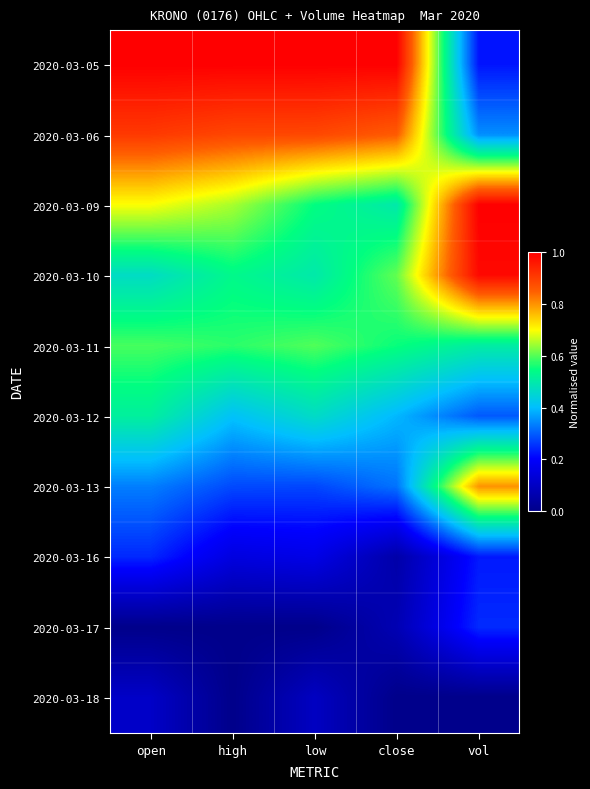

Between open and high, which is larger?

open